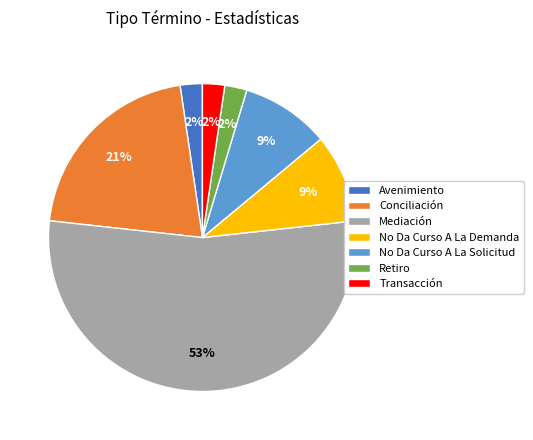

Does Mediación represent more than half of the total?

Yes